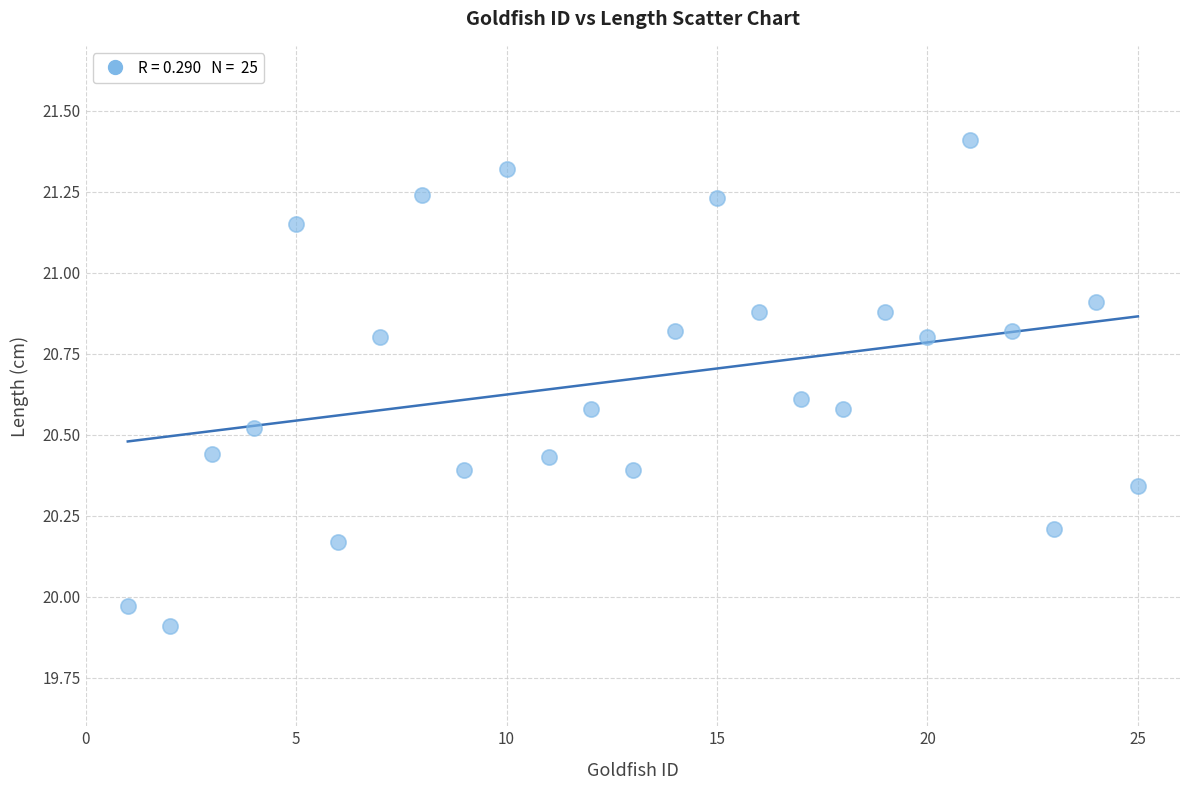

What is the range of X values (max minus min)?

24.0